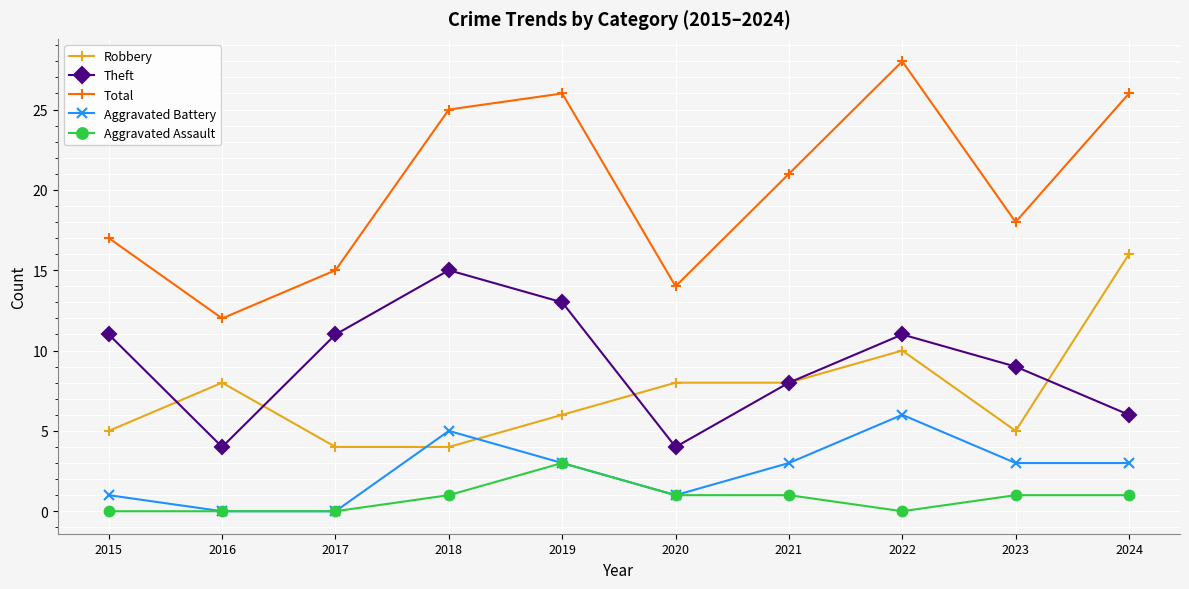

Rank the series by their maximum value, from lowest to highest.

Aggravated Assault, Aggravated Battery, Theft, Robbery, Total